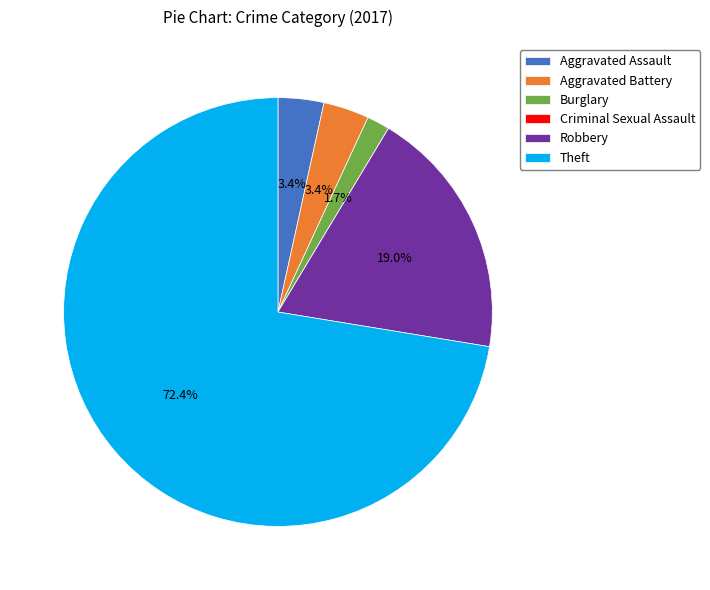

The Robbery slice represents 19% of the pie. True or false?

True